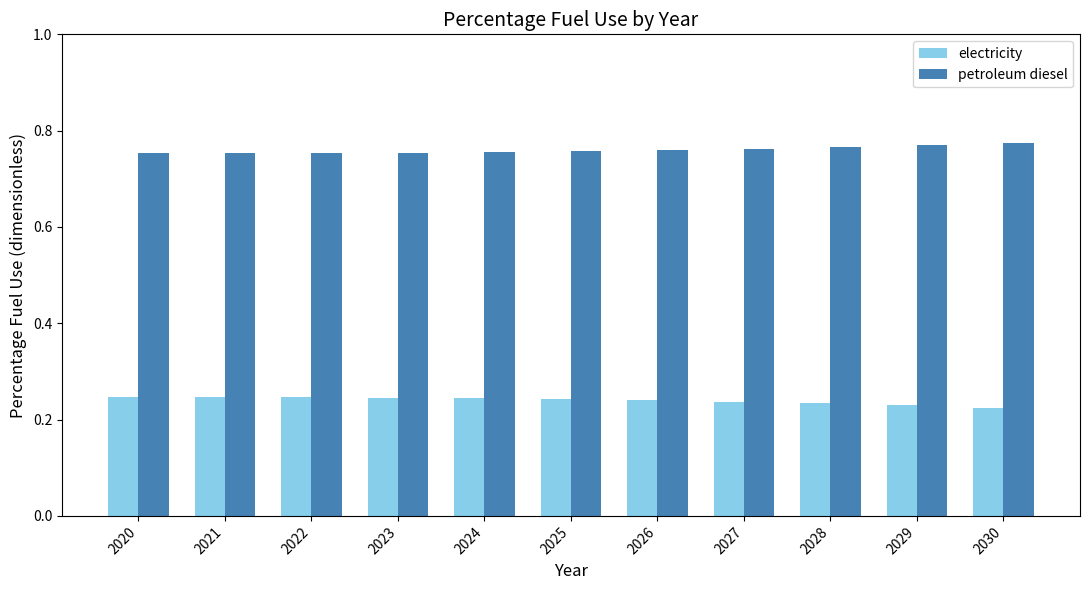

How many electricity values are between 0 and 1?

11